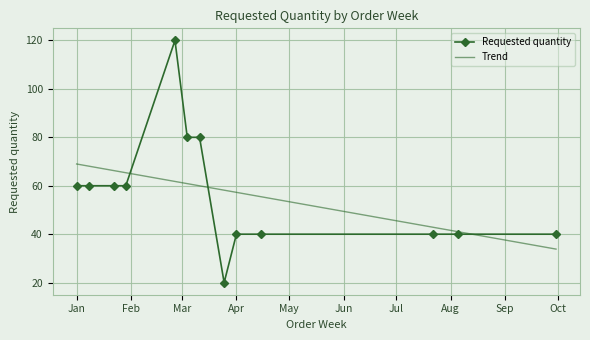

How many points are higher than both their immediate neighbors (excluding endpoints)?

1